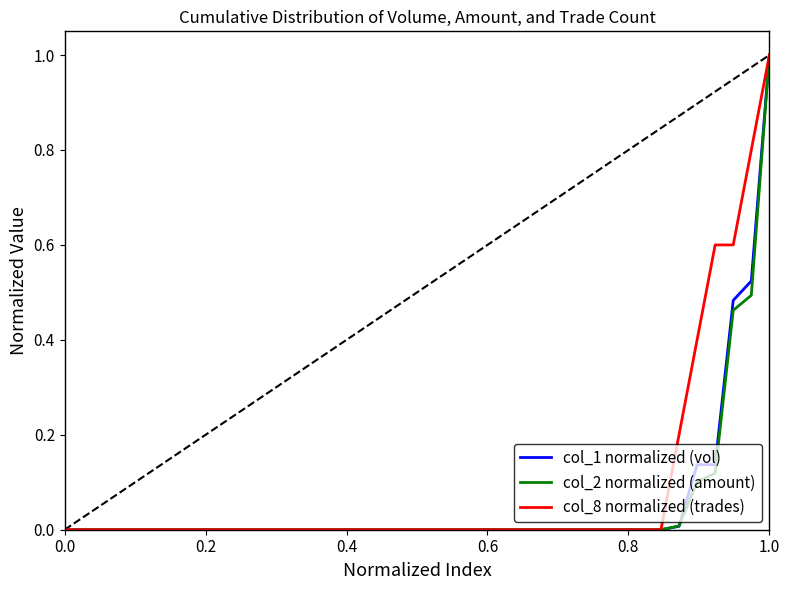

What is the maximum value for col_2 normalized (amount)?

1.0